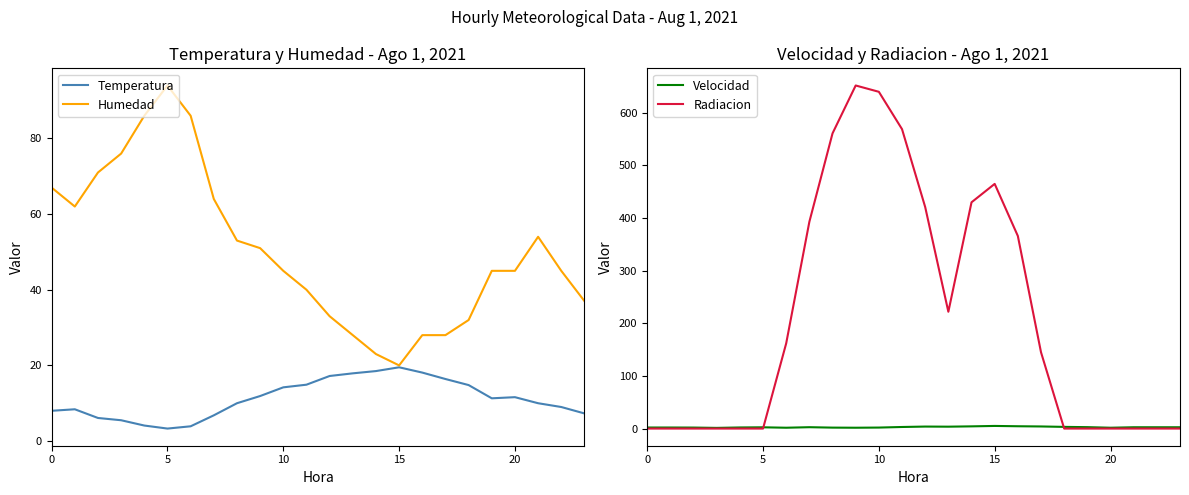

How many lines are shown in the chart?

4